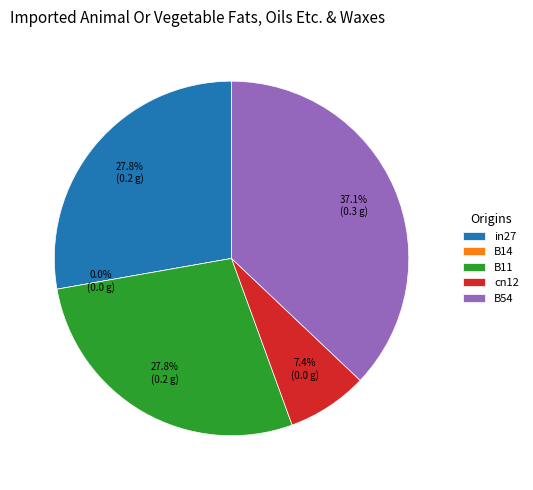

Is it true that B54 is 23% of the pie?

False